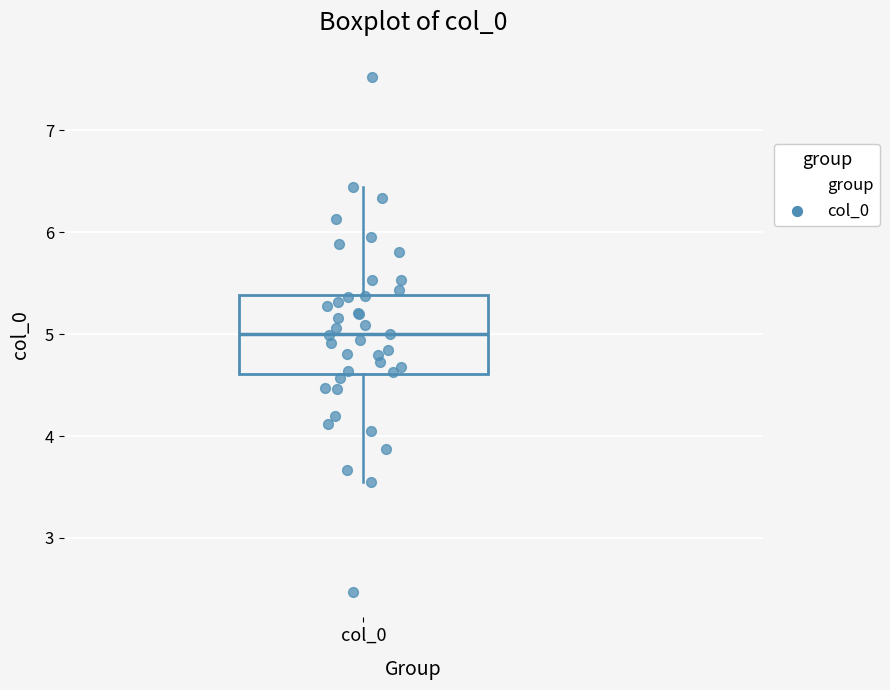

Read this box plot against the y-axis: the position of the median line, the range covered by the box, and the ends of both whiskers. The values are not printed on the chart, so give them approximately, as read against the axis.

median 5.0, box 4.6 to 5.4, whiskers 3.6 to 6.4